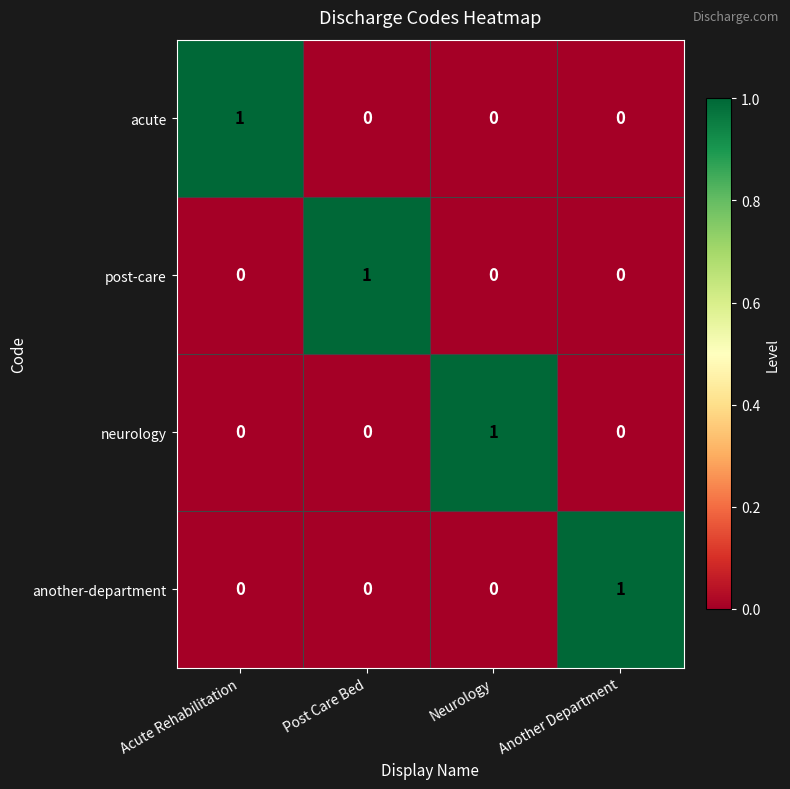

Count the another-department values in the range 0 to 1.

4